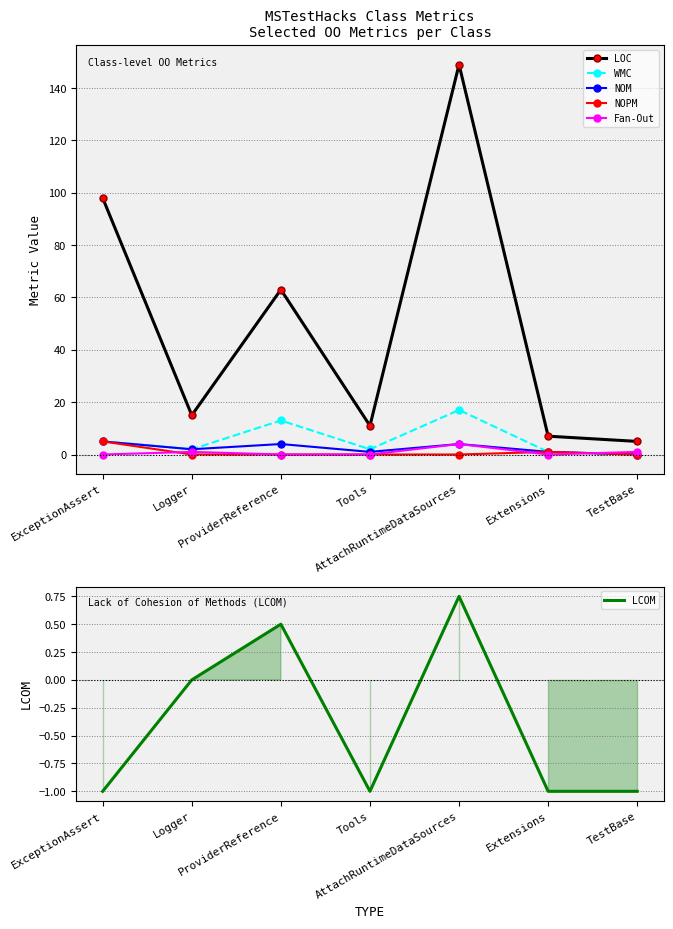

At Extensions, list the series in order from largest to smallest.

LOC, WMC, NOM, NOPM, Fan-Out, LCOM